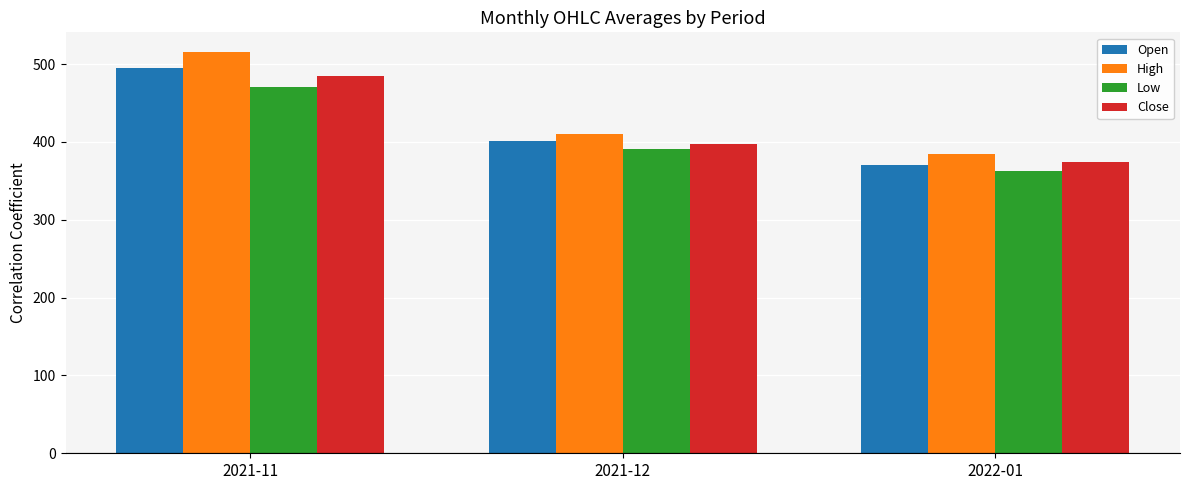

Reading left to right, extract all data points from this chart.

Open: 2021-11=495.5	2021-12=401.3	2022-01=370.2
High: 2021-11=515.2	2021-12=409.7	2022-01=384.1
Low: 2021-11=471.0	2021-12=391.3	2022-01=363.4
Close: 2021-11=485.3	2021-12=397.3	2022-01=374.3